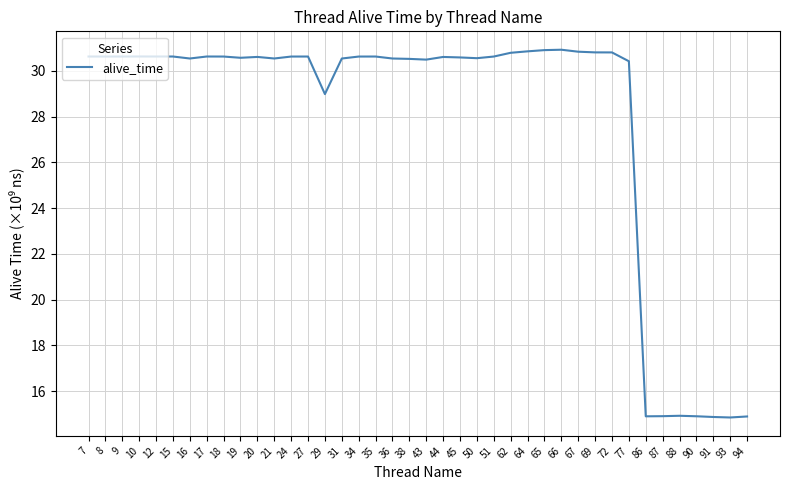

Does the chart have visible grid lines?

Yes